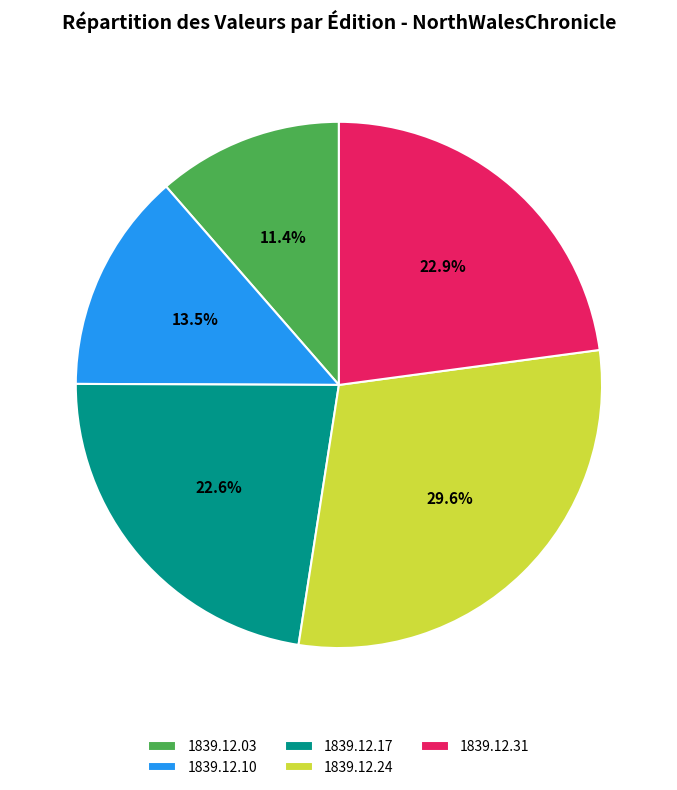

How many segments does this pie chart have?

5